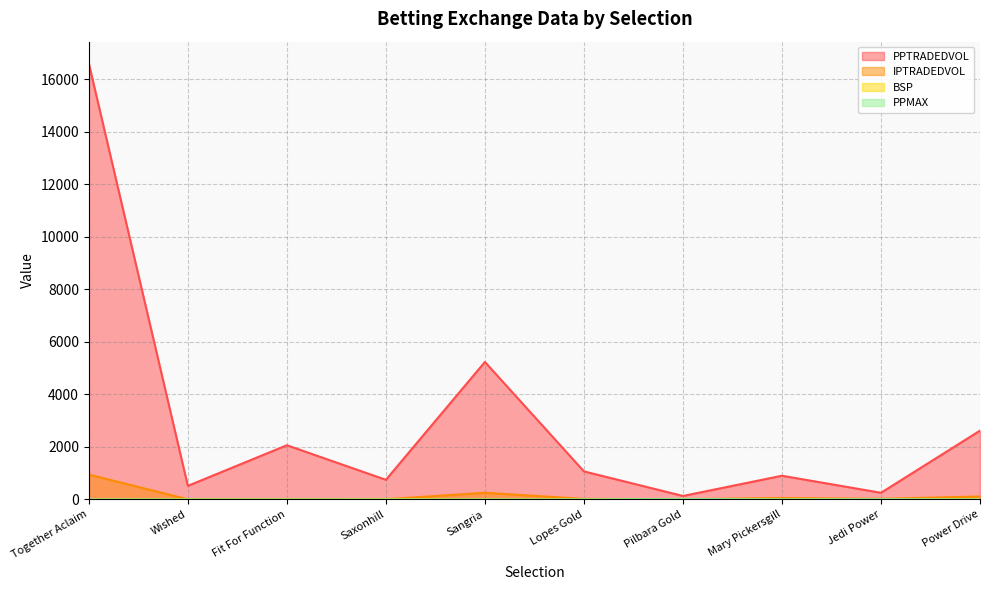

Between Saxonhill and Mary Pickersgill, which is larger?

Mary Pickersgill